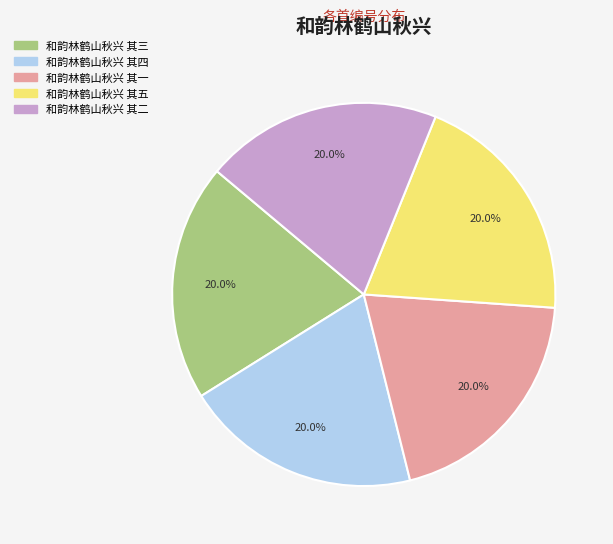

Do 和韵林鹤山秋兴 其一 and 和韵林鹤山秋兴 其三 together represent more than half of the pie?

No